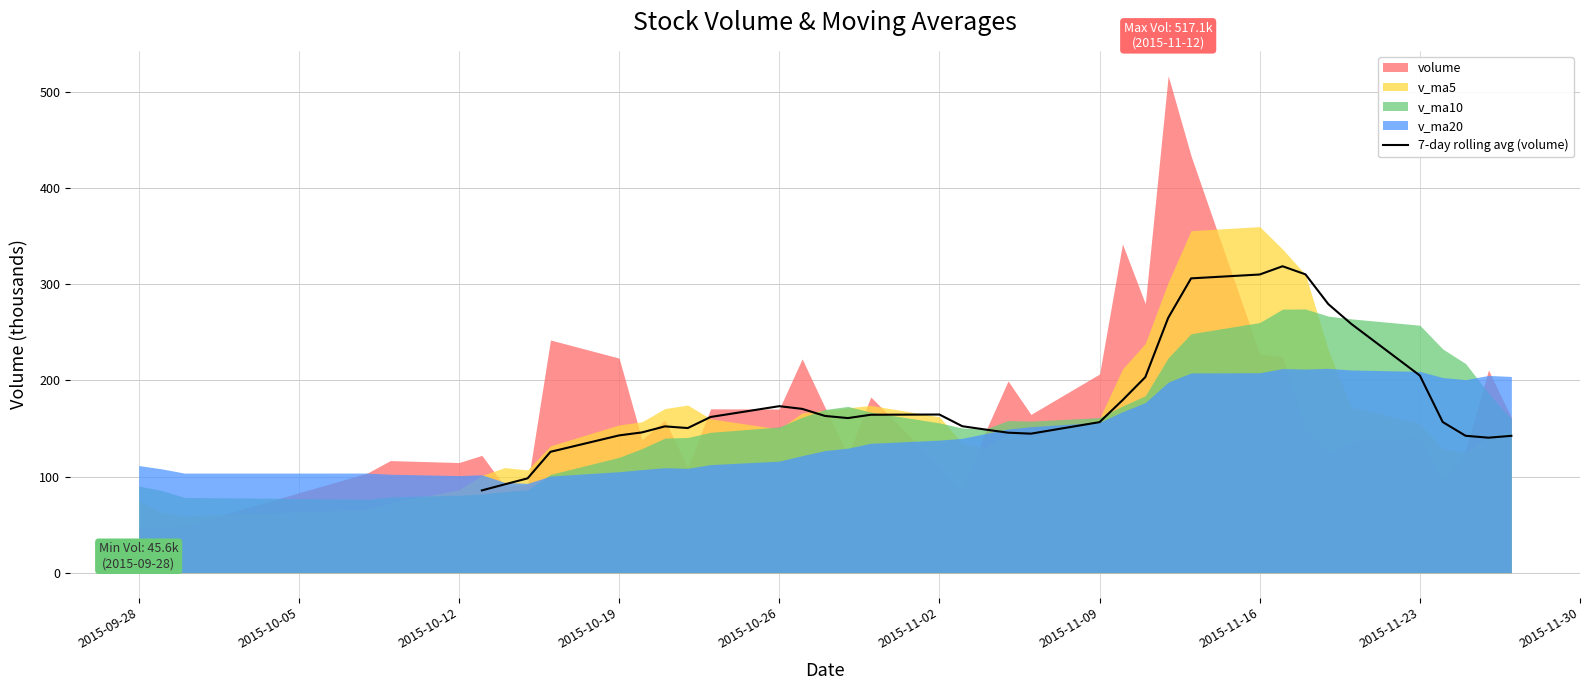

What is the lowest value of the 7-day rolling avg (volume) series?

85.6